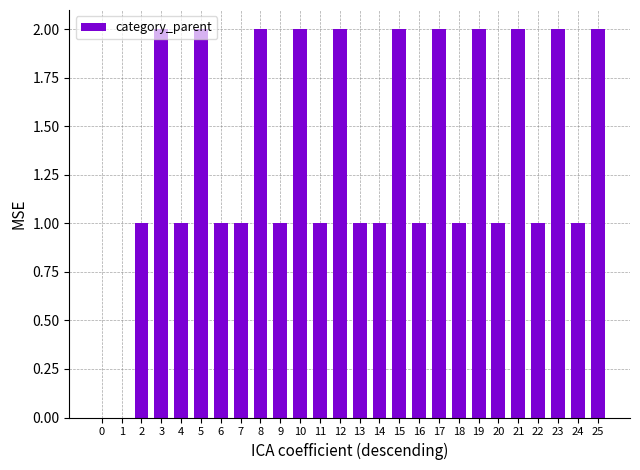

Reading left to right, extract all data points from this chart.

0	0	1	2	1	2	1	1	2	1	2	1	2	1	1	2	1	2	1	2	1	2	1	2	1	2